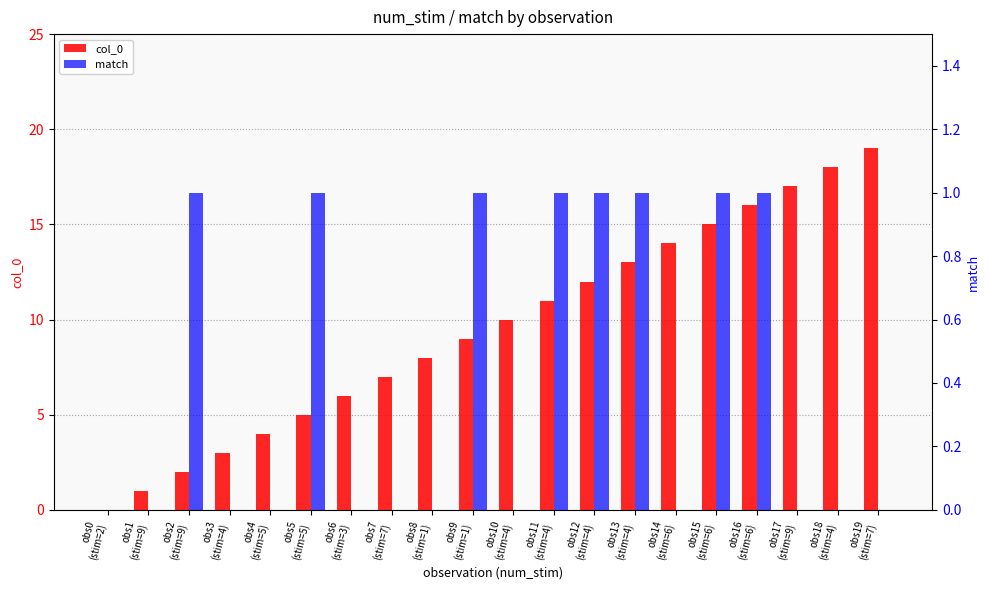

The value of col_0 at obs2
(stim=9) is 2. True or false?

True